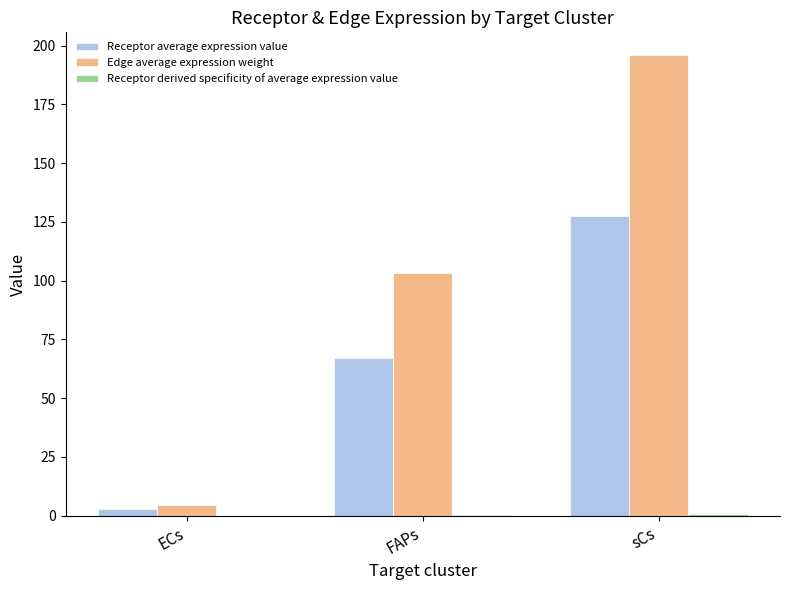

At which category is the sum across all series the highest?

sCs